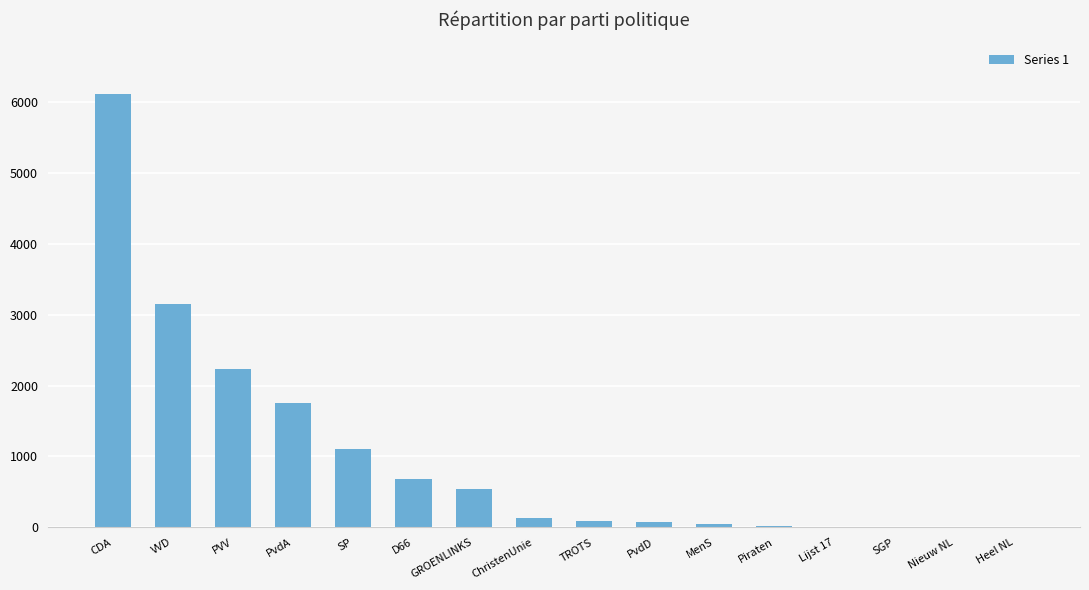

What is the greatest value displayed?

6112